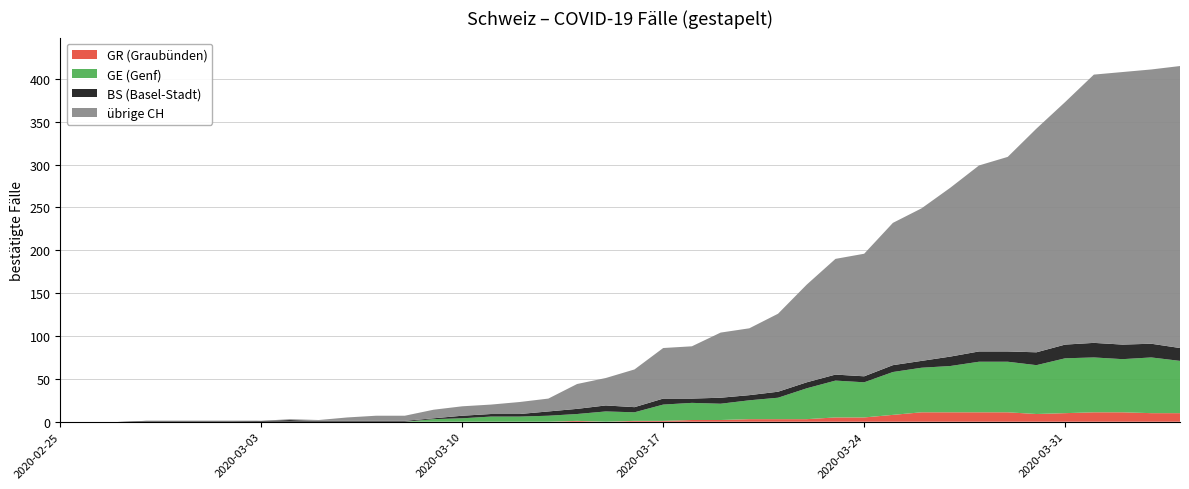

Reading left to right, extract all data points from this chart.

CH: CH=0	GE=0	BS=0	GR=0	4=0	5=0	6=0	7=1	8=3	9=2	10=5	11=7	12=7	13=14	14=18	15=20	16=23	17=27	18=44	19=51	20=61	21=86	22=88	23=104	24=109	25=126	26=160	27=190	28=196	29=232	30=249	31=273	32=299	33=309	34=342	35=373	36=405	37=408	38=411	39=415
GE: CH=0	GE=0	BS=0	GR=0	4=0	5=0	6=0	7=0	8=0	9=0	10=0	11=0	12=0	13=3	14=4	15=6	16=6	17=7	18=8	19=12	20=10	21=19	22=20	23=19	24=22	25=25	26=36	27=43	28=41	29=50	30=52	31=54	32=59	33=59	34=57	35=64	36=64	37=62	38=65	39=61
BS: CH=0	GE=0	BS=0	GR=1	4=1	5=1	6=1	7=1	8=2	9=1	10=1	11=1	12=1	13=1	14=3	15=3	16=3	17=5	18=6	19=7	20=6	21=7	22=5	23=7	24=6	25=7	26=7	27=7	28=7	29=8	30=8	31=11	32=12	33=12	34=15	35=16	36=17	37=17	38=16	39=15
GR: CH=0	GE=0	BS=0	GR=0	4=0	5=0	6=0	7=0	8=0	9=0	10=0	11=0	12=0	13=0	14=0	15=0	16=0	17=0	18=1	19=0	20=1	21=1	22=2	23=2	24=3	25=3	26=3	27=5	28=5	29=8	30=11	31=11	32=11	33=11	34=9	35=10	36=11	37=11	38=10	39=10